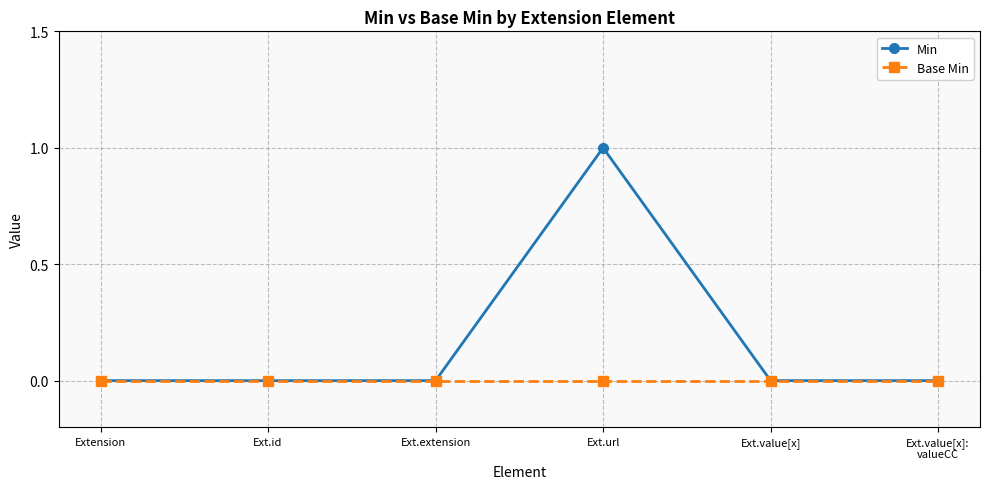

Is it true that Min equals -1 at Ext.value[x]:
valueCC?

False